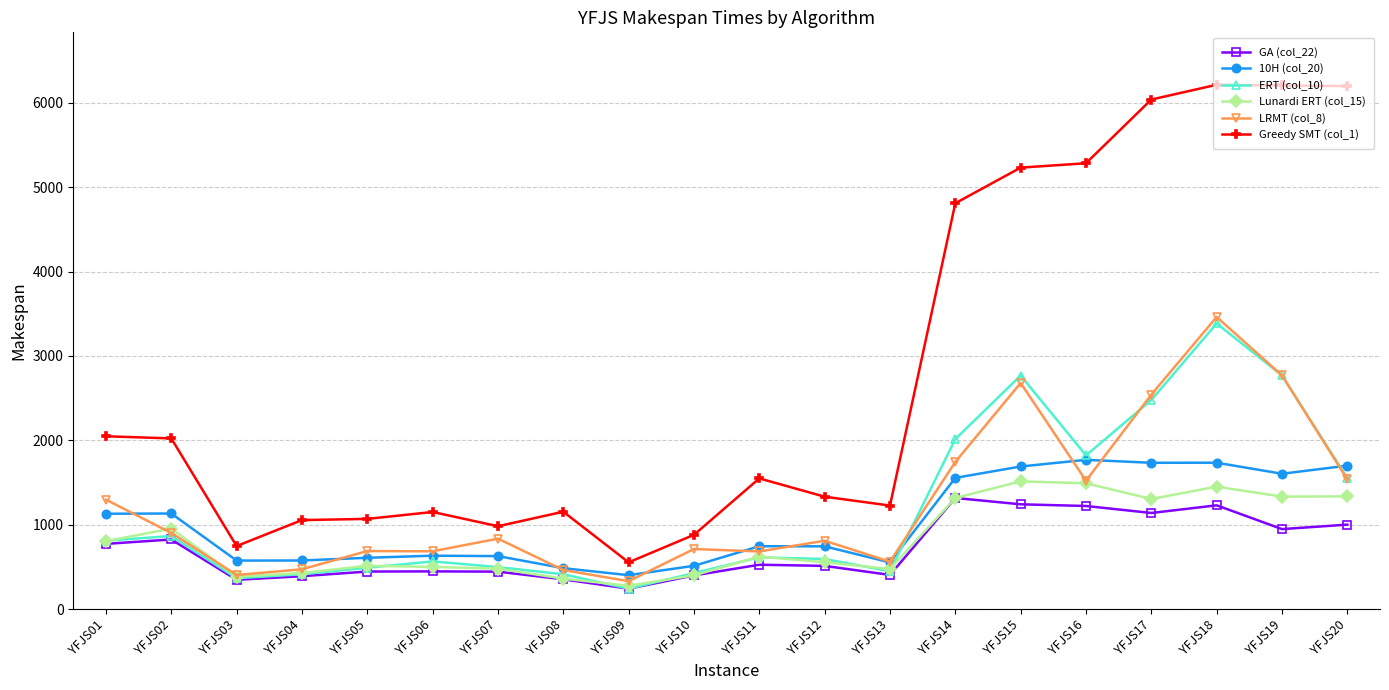

What is the difference between the maximum and minimum values in the Greedy SMT (col_1) series?

5660